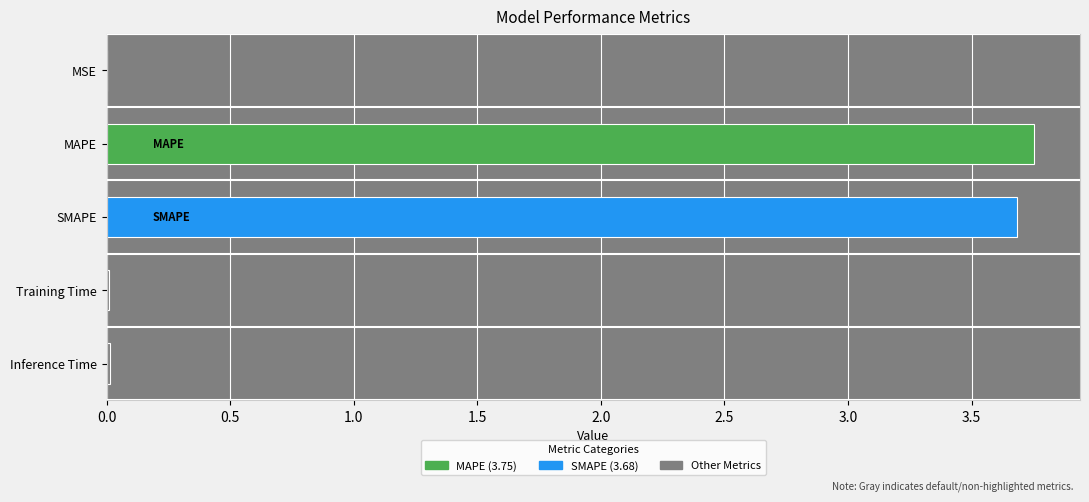

What is the value of the 3rd bar from the left?

3.7